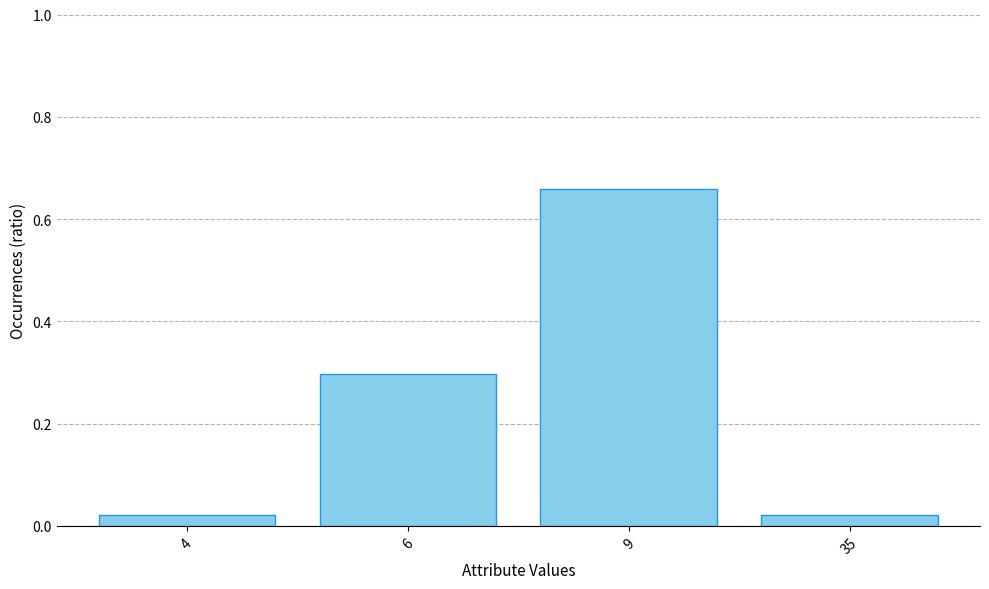

At which category does the chart reach its peak across all series?

9